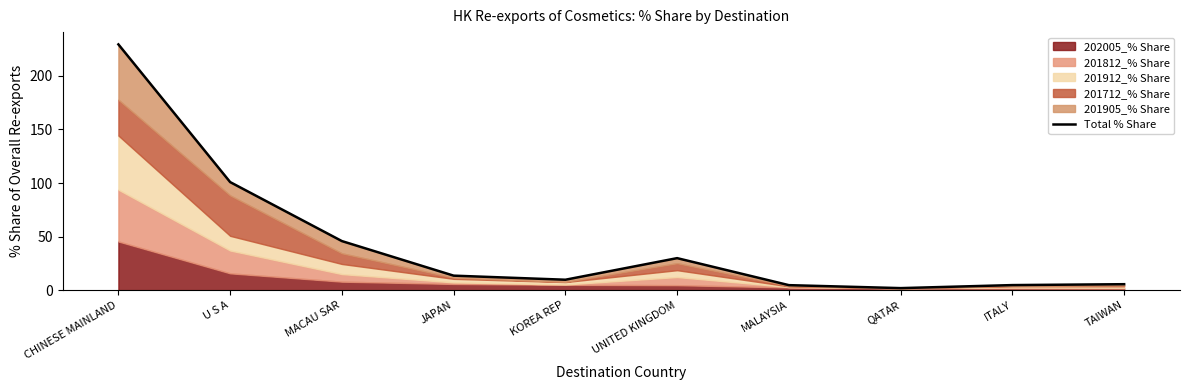

What is the maximum value shown in the chart?

229.4